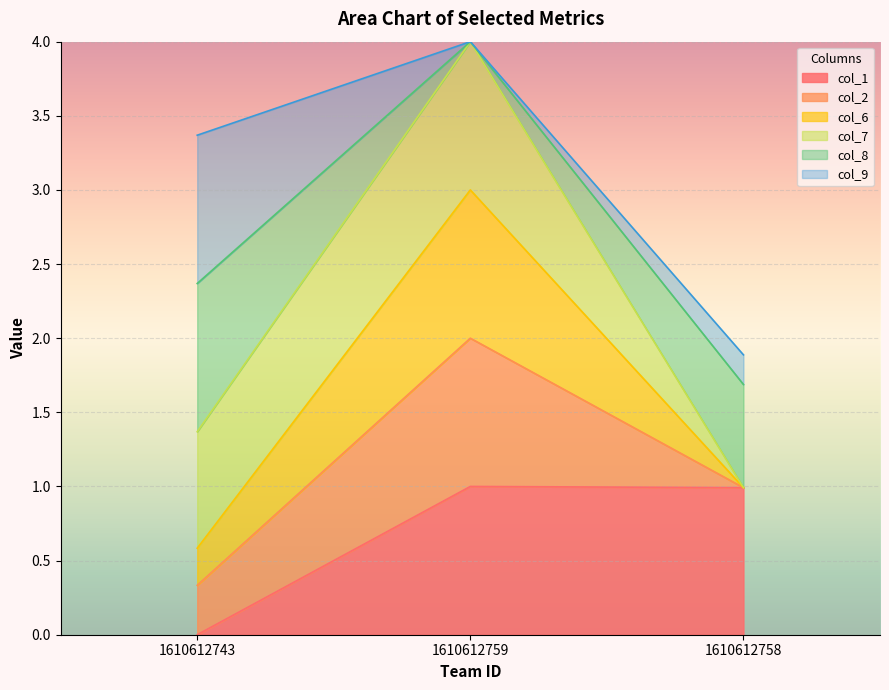

What is the total value across all series at 1610612743?

3.4